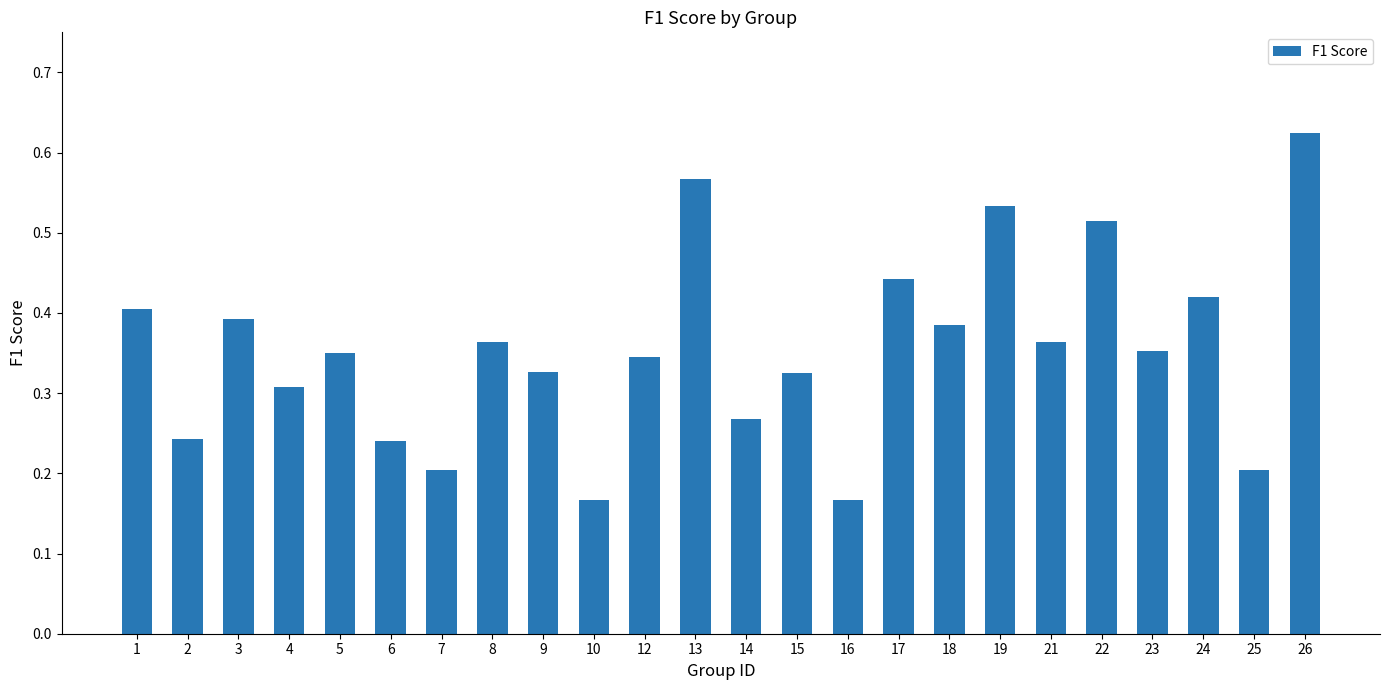

What is the sum of all values?

8.5